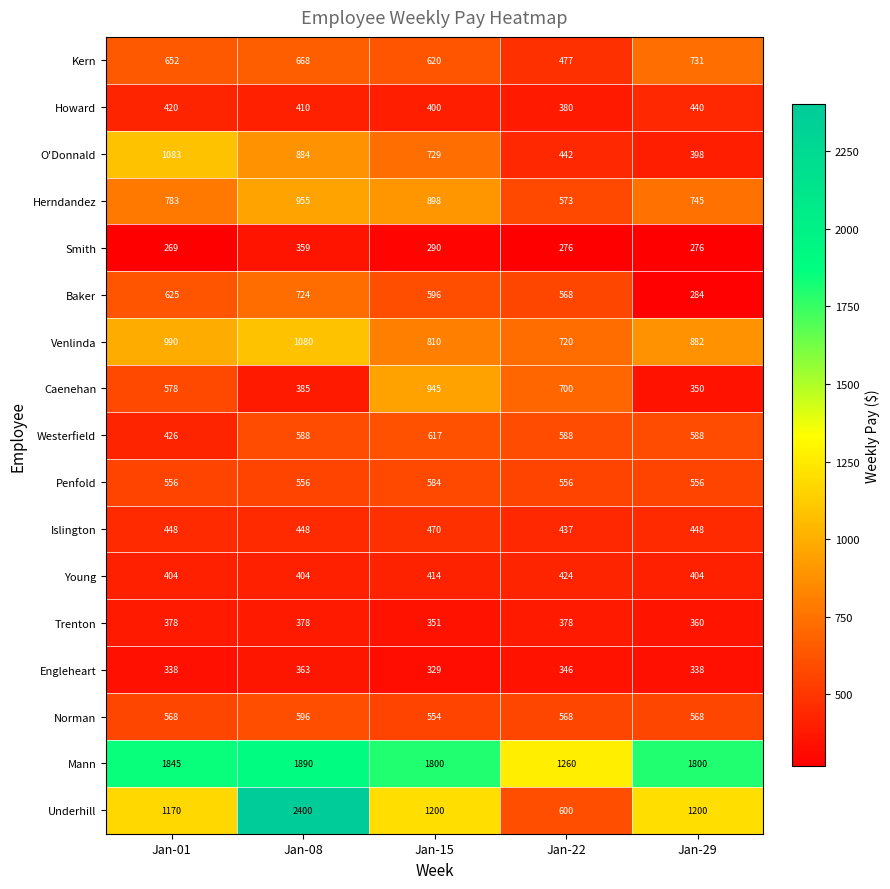

Rank the series by their maximum value, from highest to lowest.

Underhill, Mann, O'Donnald, Venlinda, Herndandez, Caenehan, Kern, Baker, Westerfield, Norman, Penfold, Islington, Howard, Young, Trenton, Engleheart, Smith